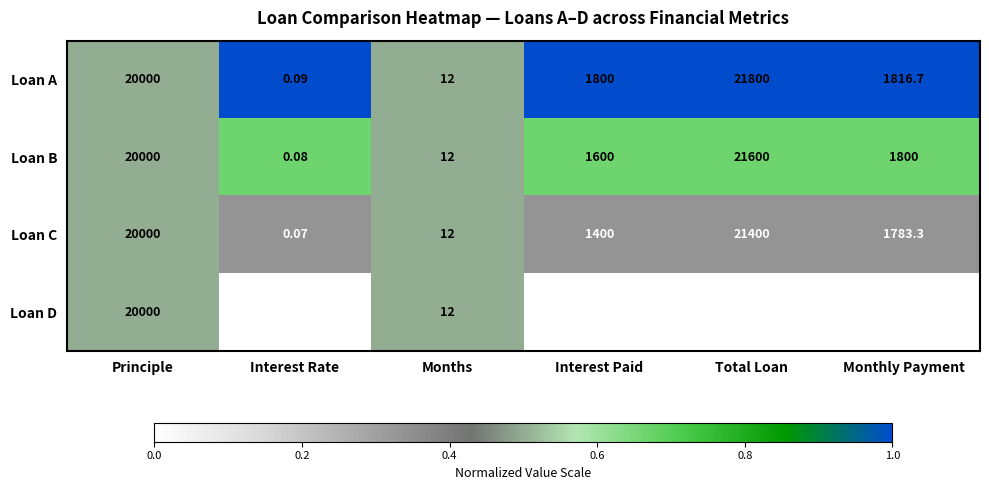

At which label is Loan A closest to 10900?

Monthly Payment